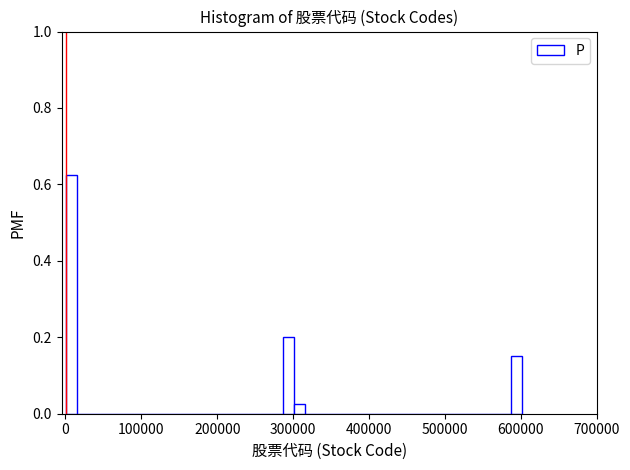

Around what value on the x-axis is the tallest bar? Give the approximate position of its centre, as read against the axis.

10000